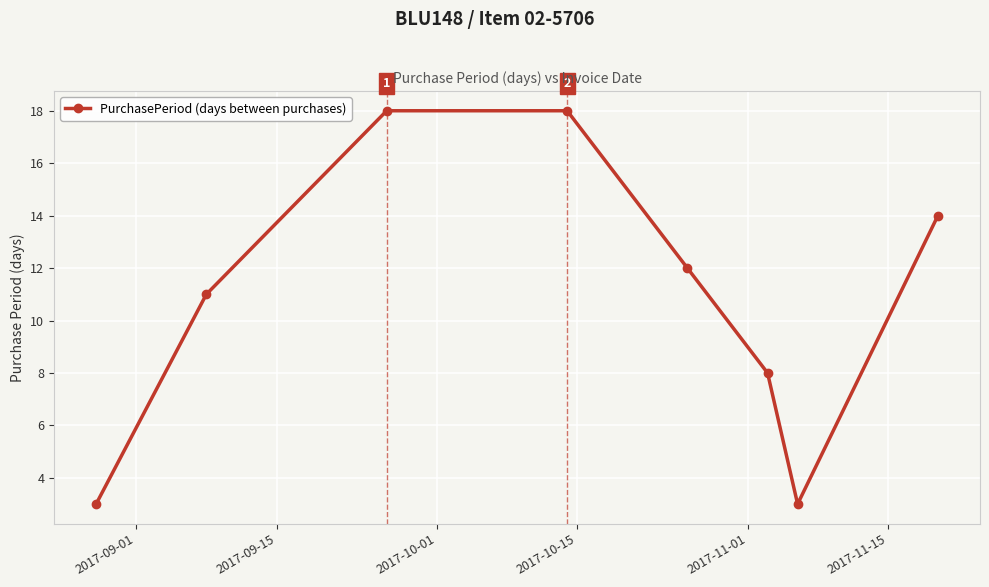

What is the difference between the maximum and minimum values?

15